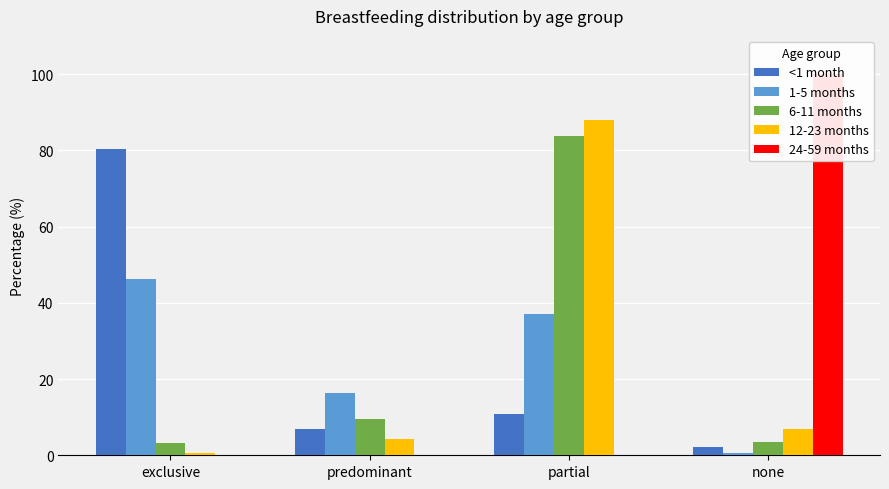

Reading left to right, what are all the values shown in this chart?

<1 month: 80.3	6.8	10.7	2.2
1-5 months: 46.2	16.3	37.1	0.5
6-11 months: 3.3	9.4	83.7	3.6
12-23 months: 0.7	4.4	87.9	6.9
24-59 months: 0.0	0.0	0.0	100.0